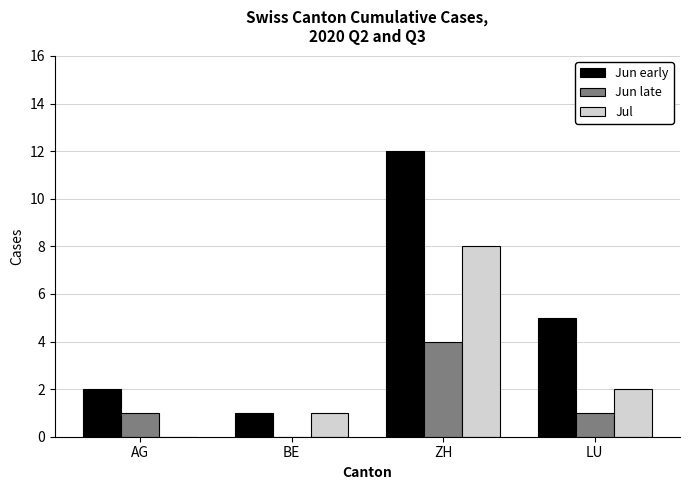

What is the total value across all series at ZH?

24